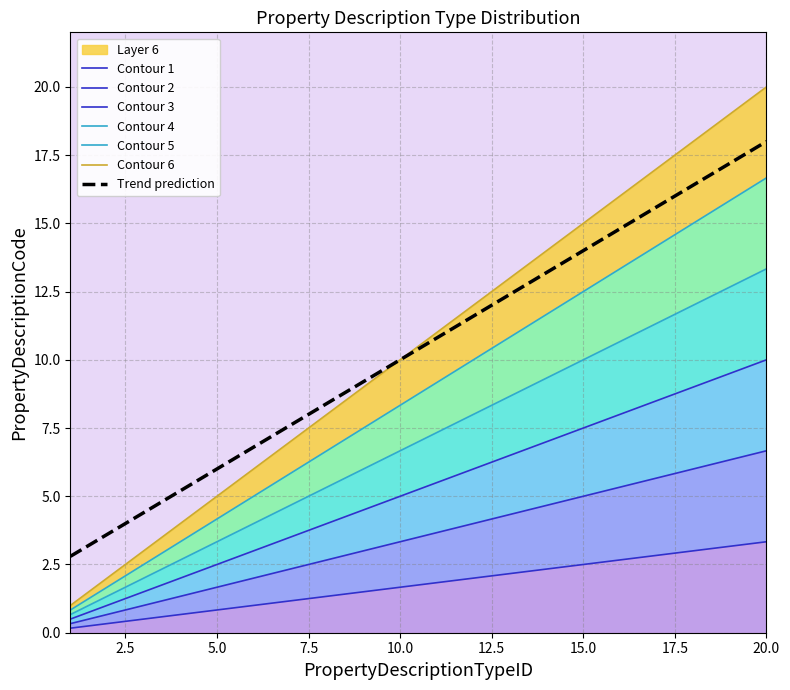

What is the sum of all values?

35.0